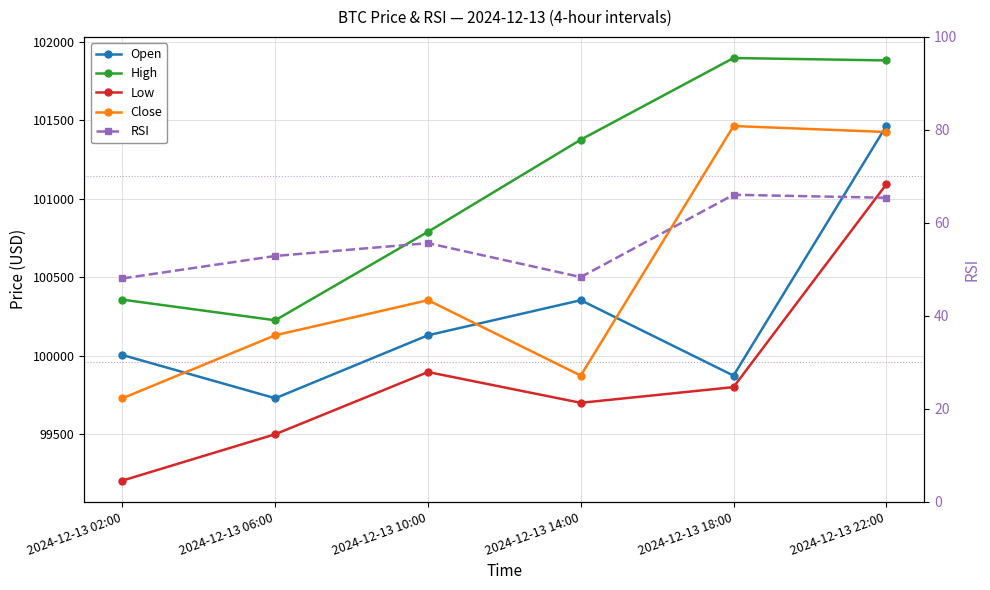

Count the number of categories in the chart.

6